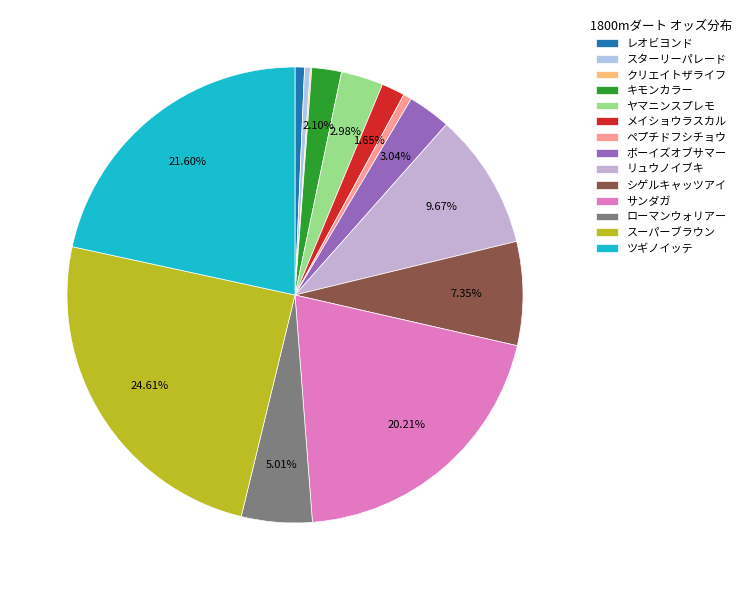

What is the change in value from ボーイズオブサマー to サンダガ?

+242.8